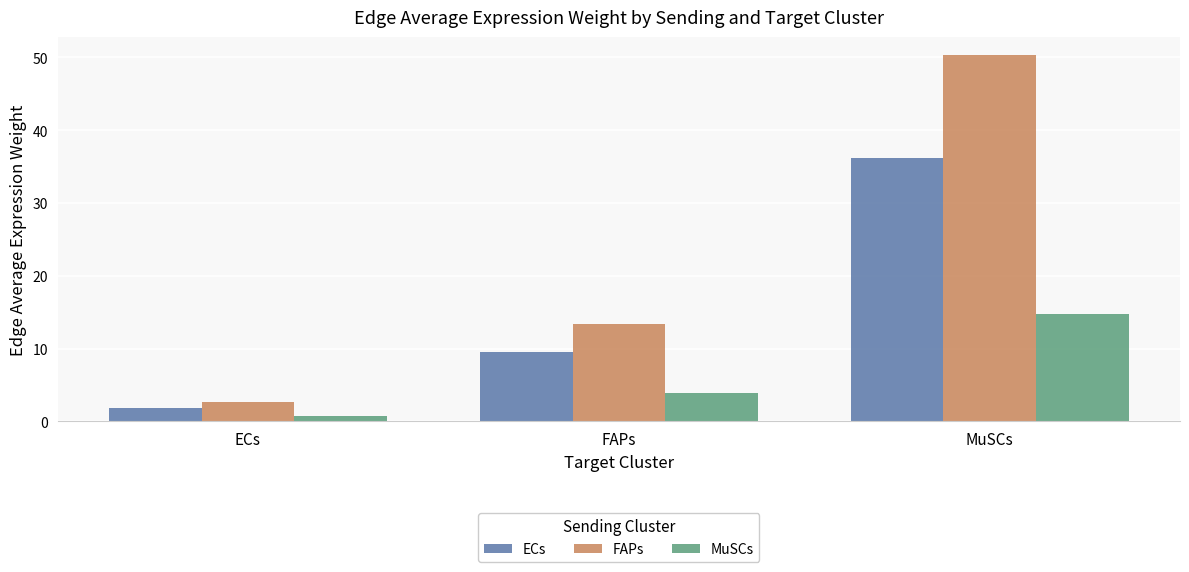

Are the bars grouped side by side (vs. stacked)?

Yes